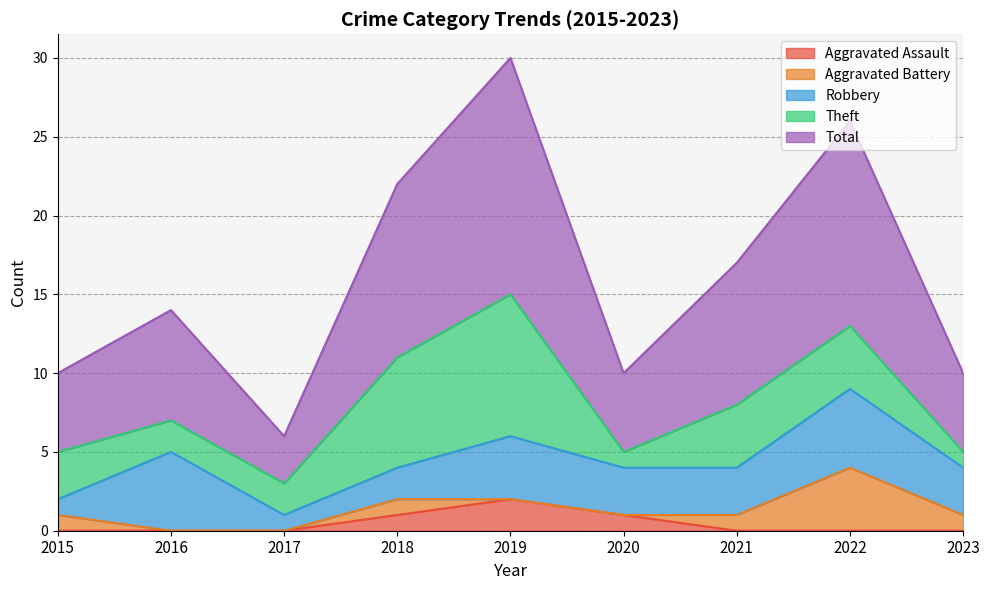

Which label corresponds to the smallest value in the chart?

2015